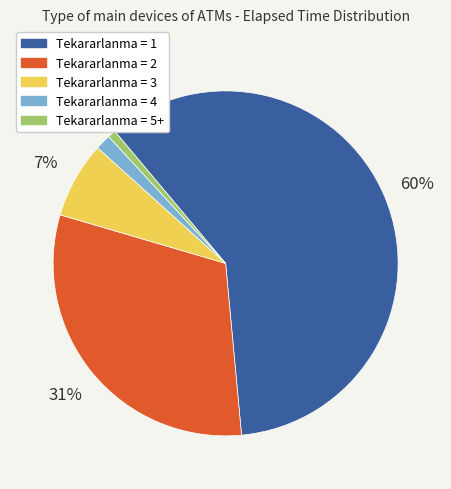

To the nearest percent, what is the average slice percentage?

20%